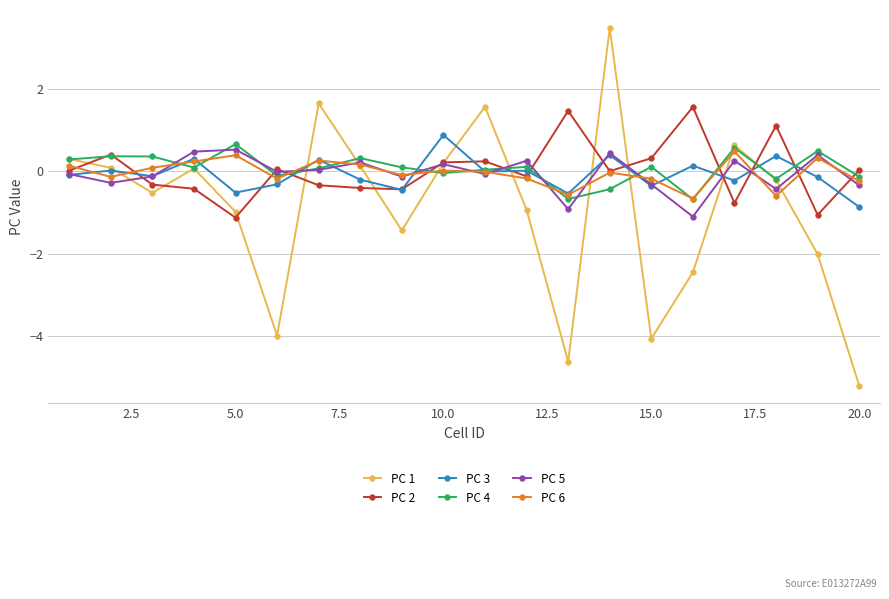

How many categories are shown in the chart?

20